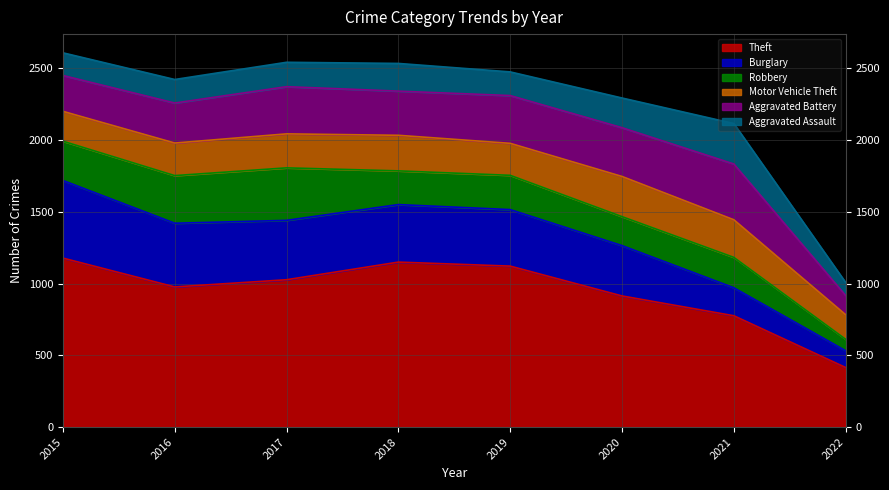

Reading left to right, transcribe all the data shown in this chart.

Theft: 2015=1178	2016=977	2017=1027	2018=1150	2019=1122	2020=914	2021=776	2022=415
Burglary: 2015=541	2016=444	2017=414	2018=401	2019=394	2020=351	2021=195	2022=117
Robbery: 2015=274	2016=332	2017=366	2018=235	2019=239	2020=202	2021=212	2022=80
Motor Vehicle Theft: 2015=208	2016=227	2017=237	2018=248	2019=223	2020=280	2021=262	2022=171
Aggravated Battery: 2015=250	2016=279	2017=329	2018=308	2019=333	2020=340	2021=389	2022=134
Aggravated Assault: 2015=158	2016=164	2017=170	2018=193	2019=165	2020=207	2021=282	2022=91